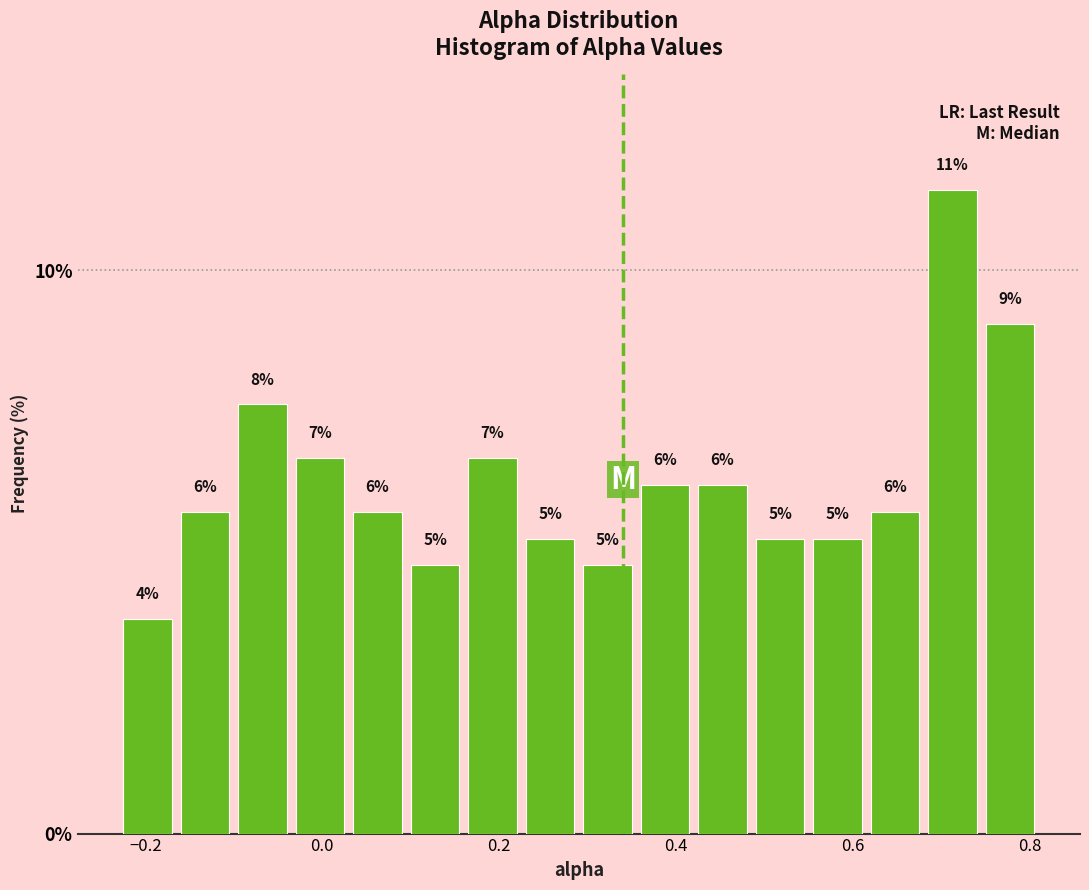

Read against the x-axis, roughly where is the centre of the tallest bar?

0.72